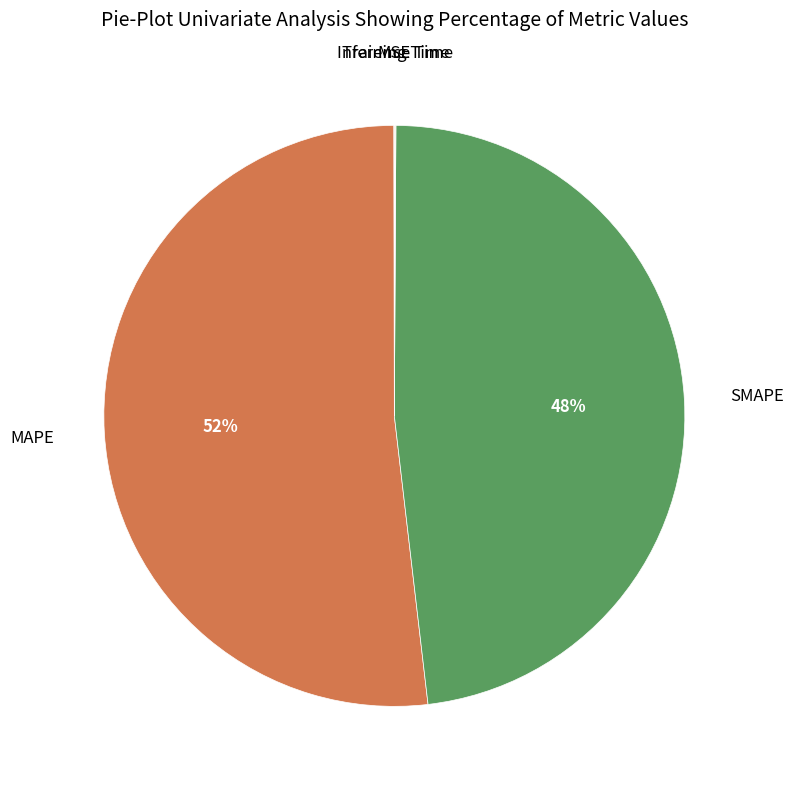

To the nearest percent, what is the average slice percentage?

20%